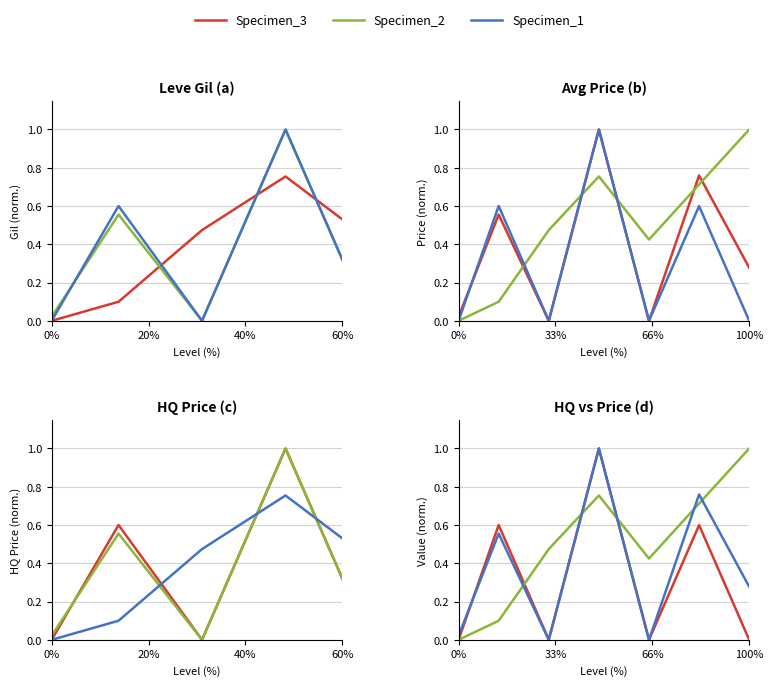

List the series in order of their overall mean, highest first.

Specimen_2, Specimen_1, Specimen_3